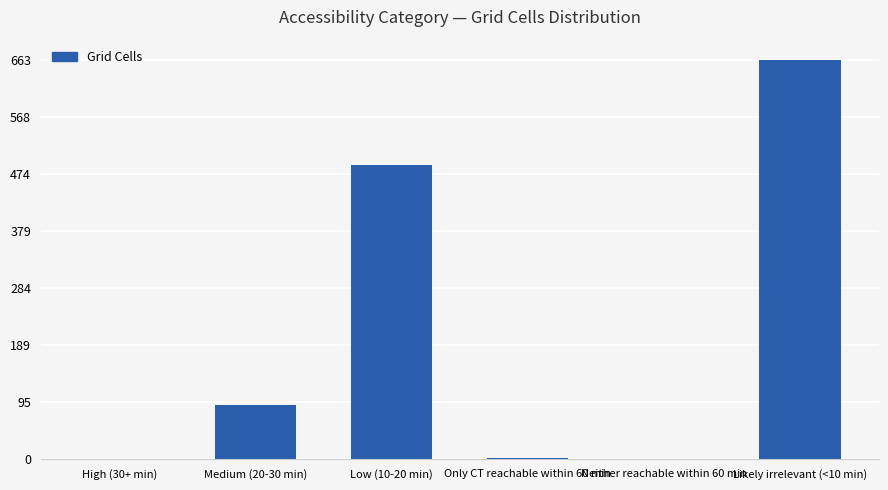

How many data points does each series have?

6